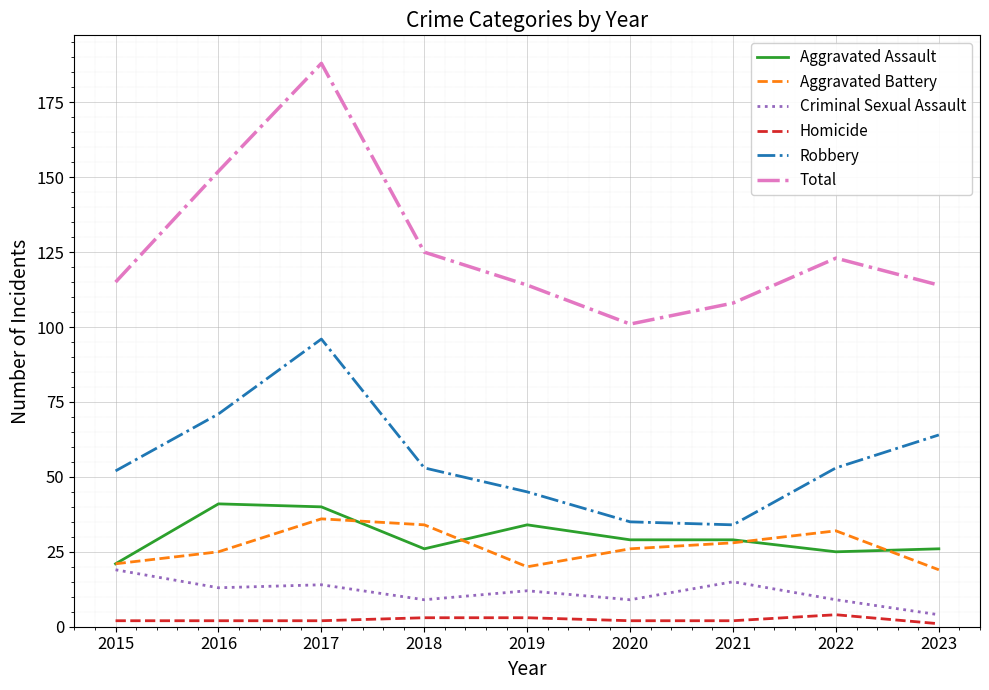

True or false: Aggravated Battery and Robbery intersect in this chart.

False